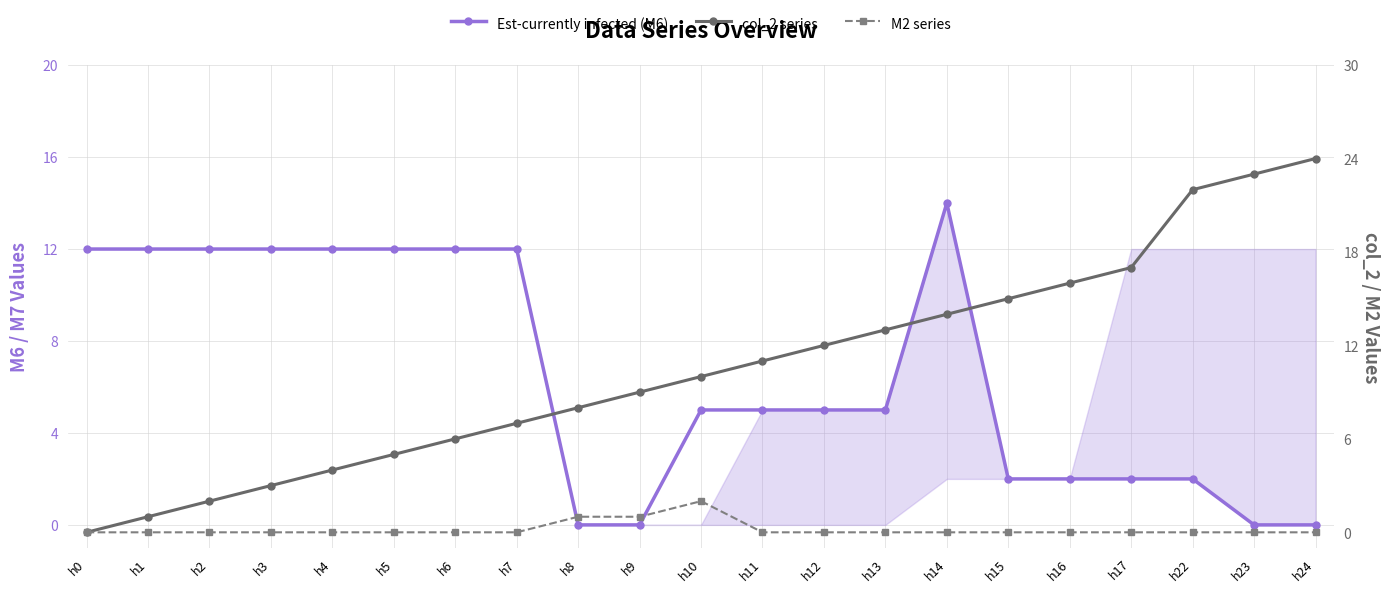

How many Est-currently infected (M6) values are between 2 and 12?

16